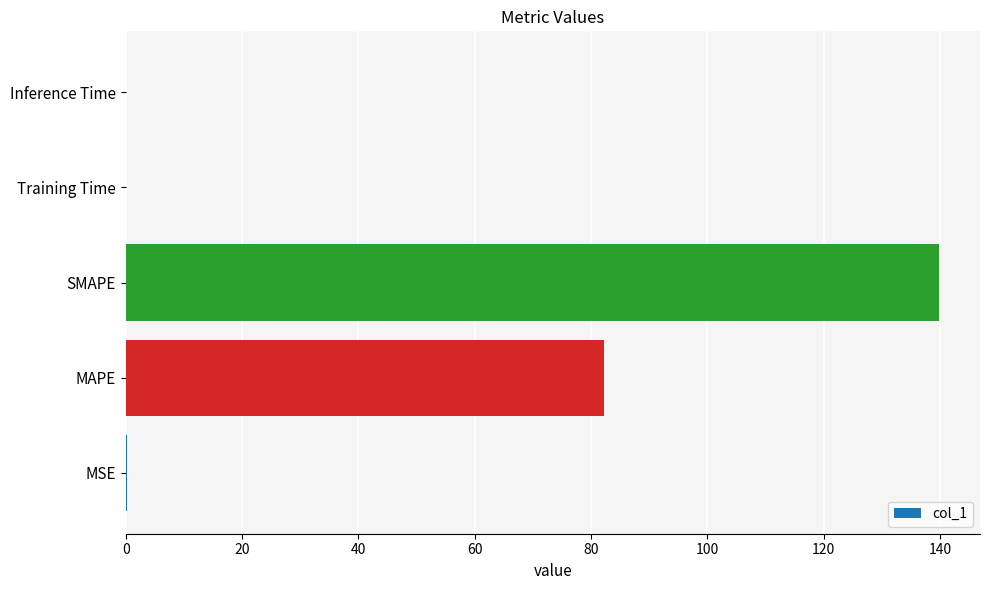

What is the sum of all values?

222.4